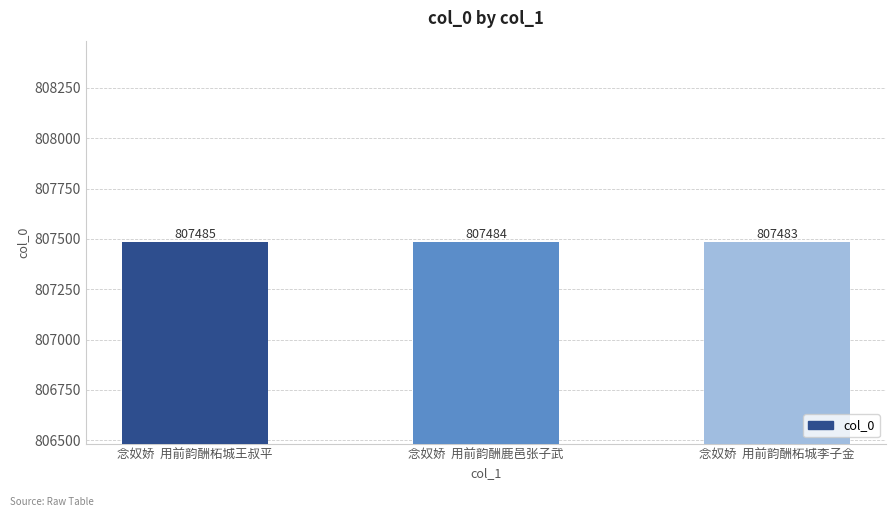

What is the sum of all values?

2422452